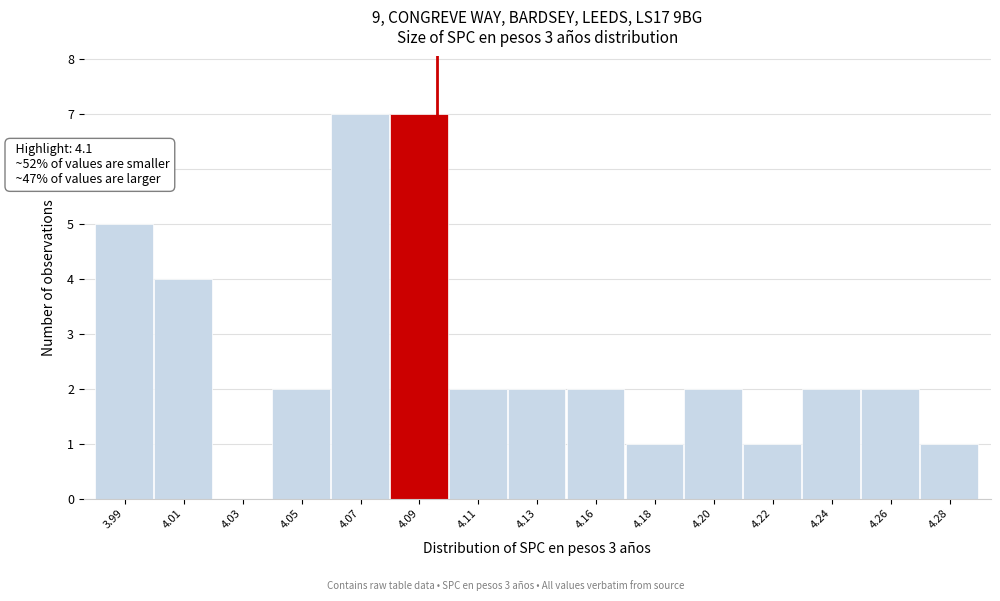

Reading left to right, transcribe all the data shown in this chart.

3.99=5	4.01=4	4.03=0	4.05=2	4.07=7	4.09=7	4.11=2	4.13=2	4.16=2	4.18=1	4.20=2	4.22=1	4.24=2	4.26=2	4.28=1